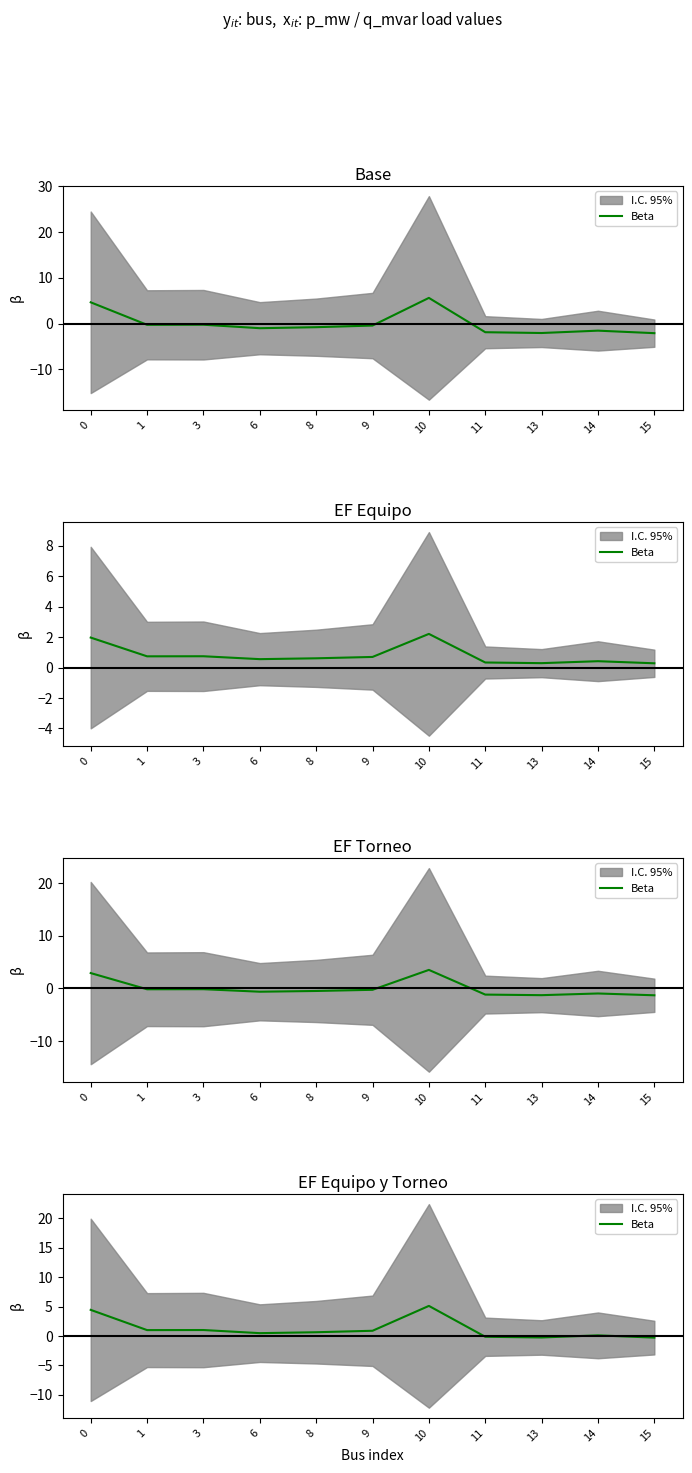

What is the average value?

1.2